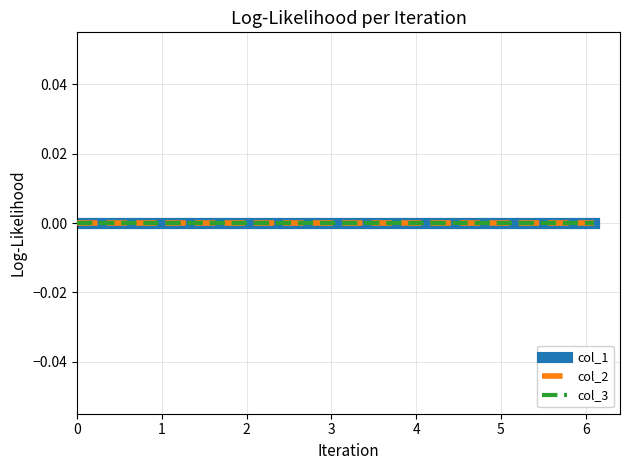

Which has a higher value, 3.2 or 0.1?

3.2